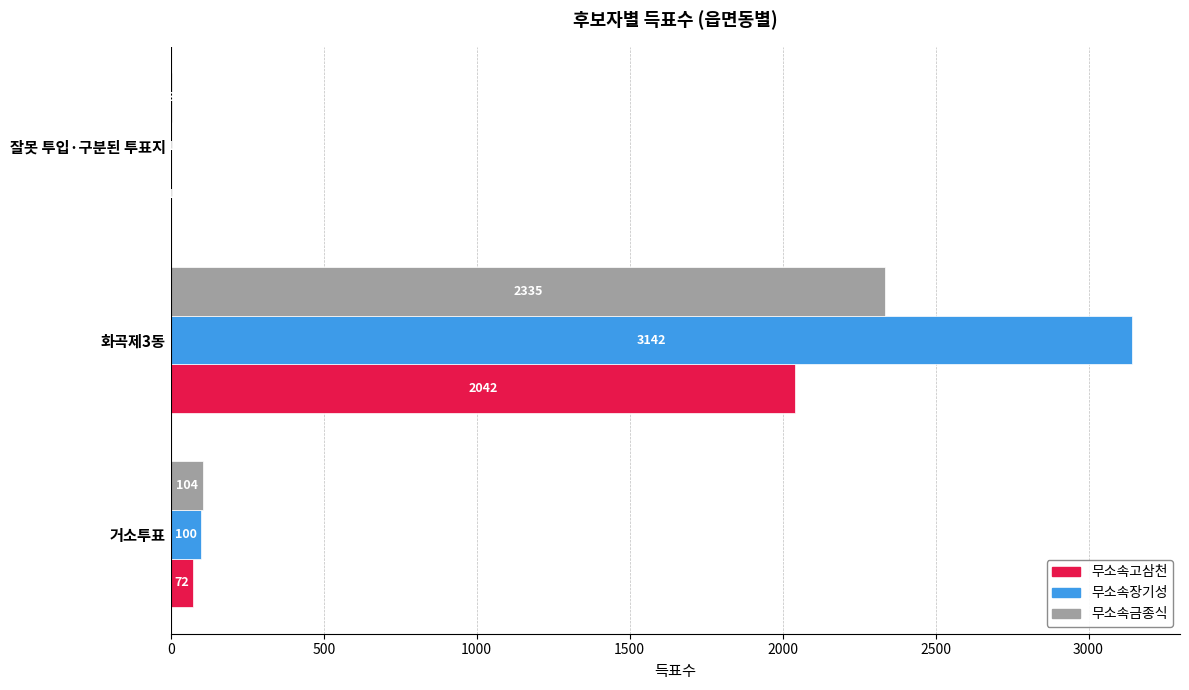

What is the total value across all series at 거소투표?

276